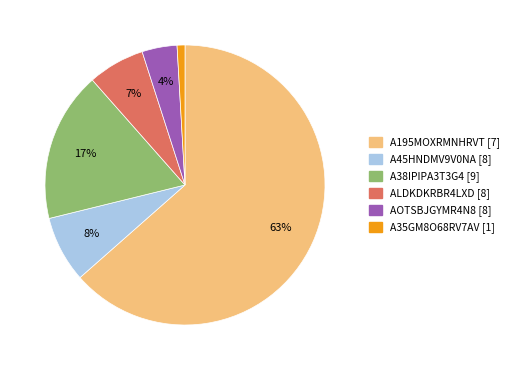

Which slice is the smallest?

A35GM8O68RV7AV